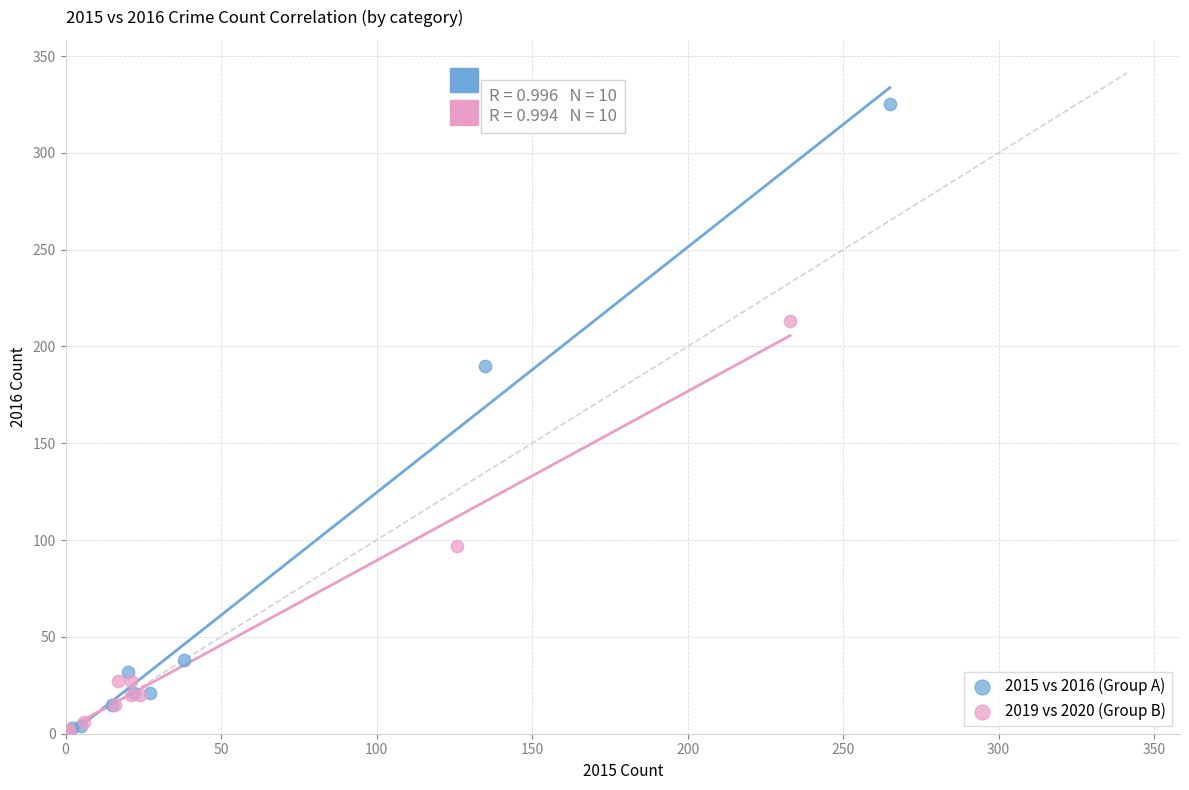

Which series has the widest spread of Y values?

2015 vs 2016 (Group A)